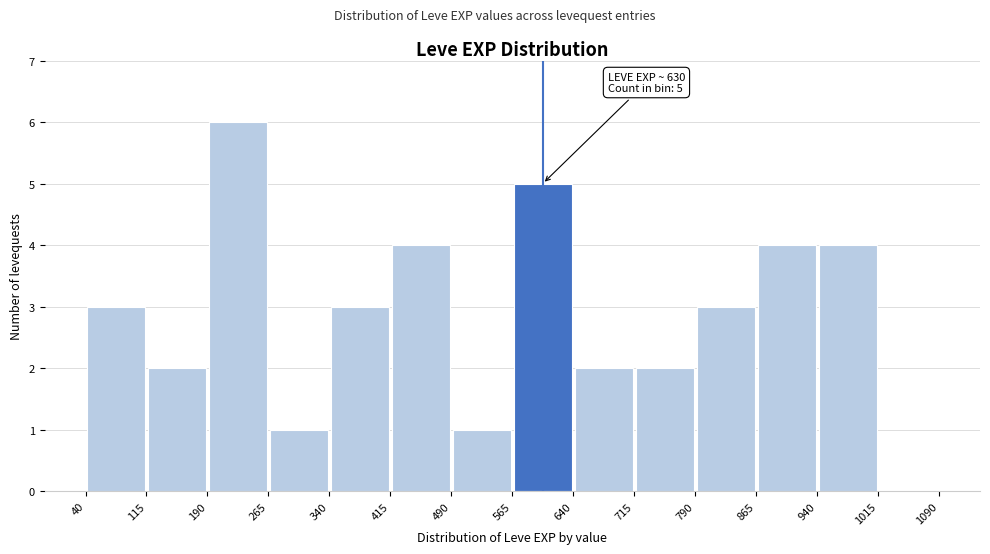

Which range on the x-axis has the tallest bar?

190 to 265